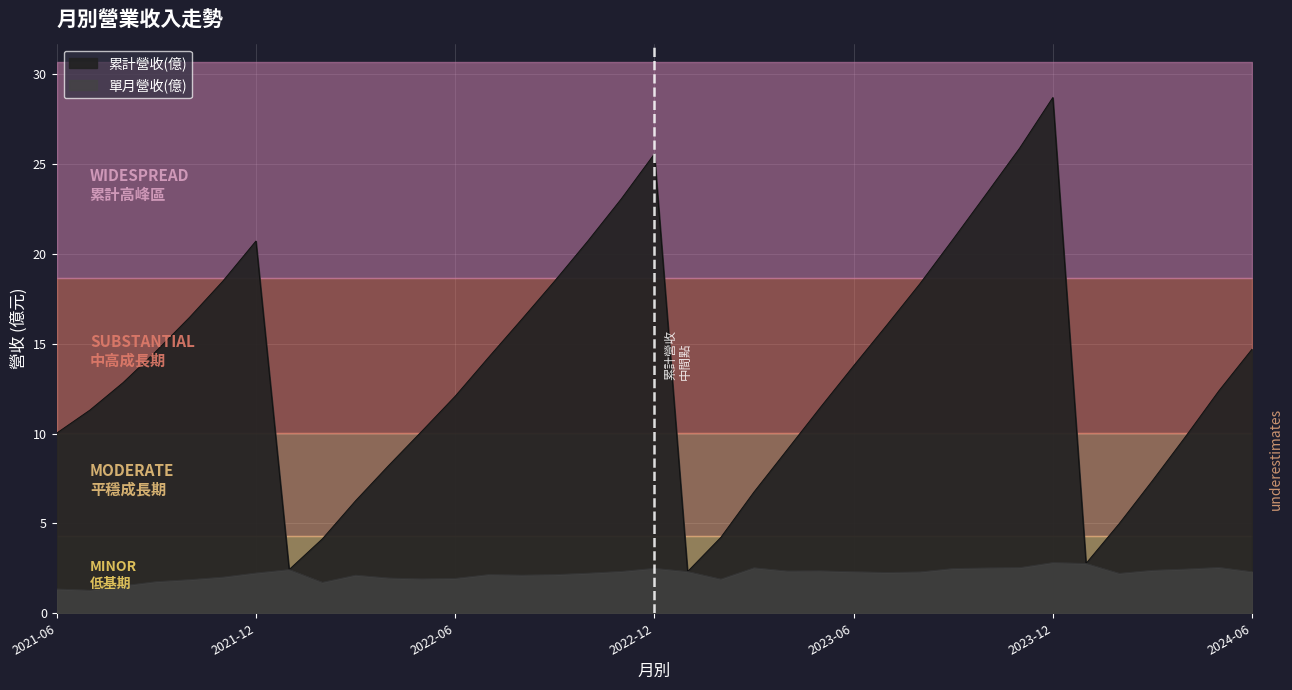

What is the approximate value of 單月營收(億) at 2023-12?

2.8